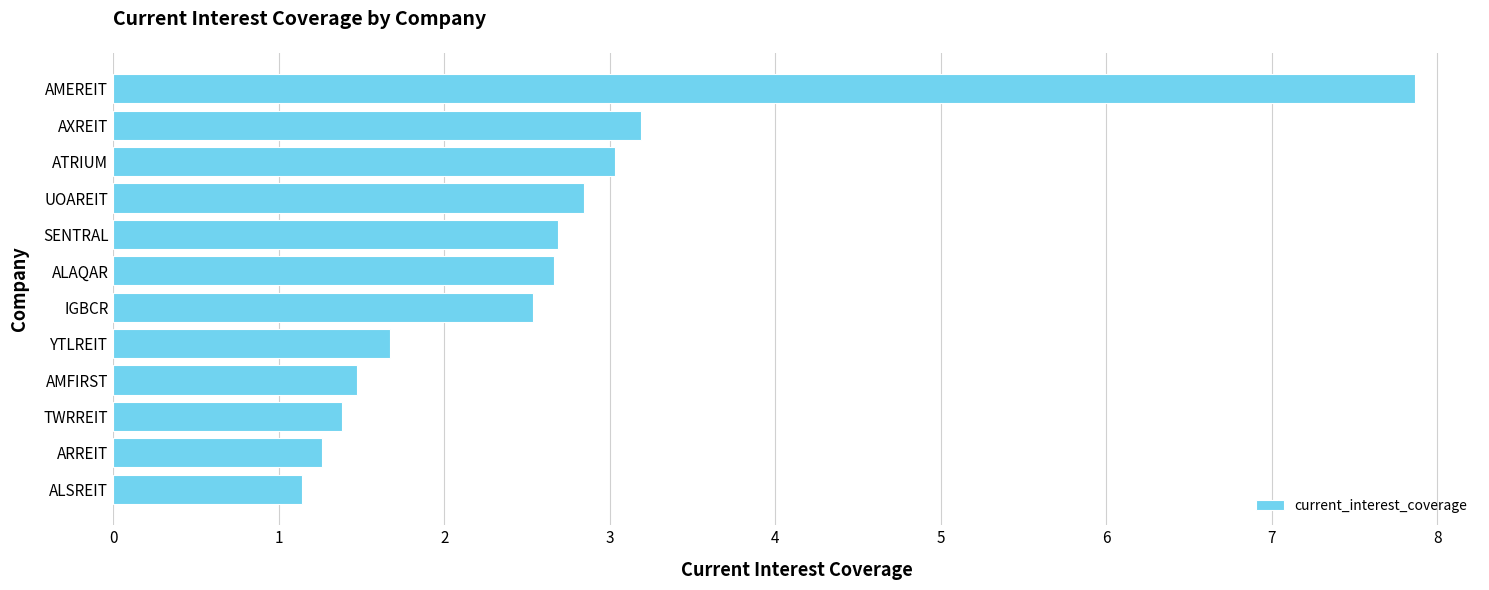

How many values are below 2?

5